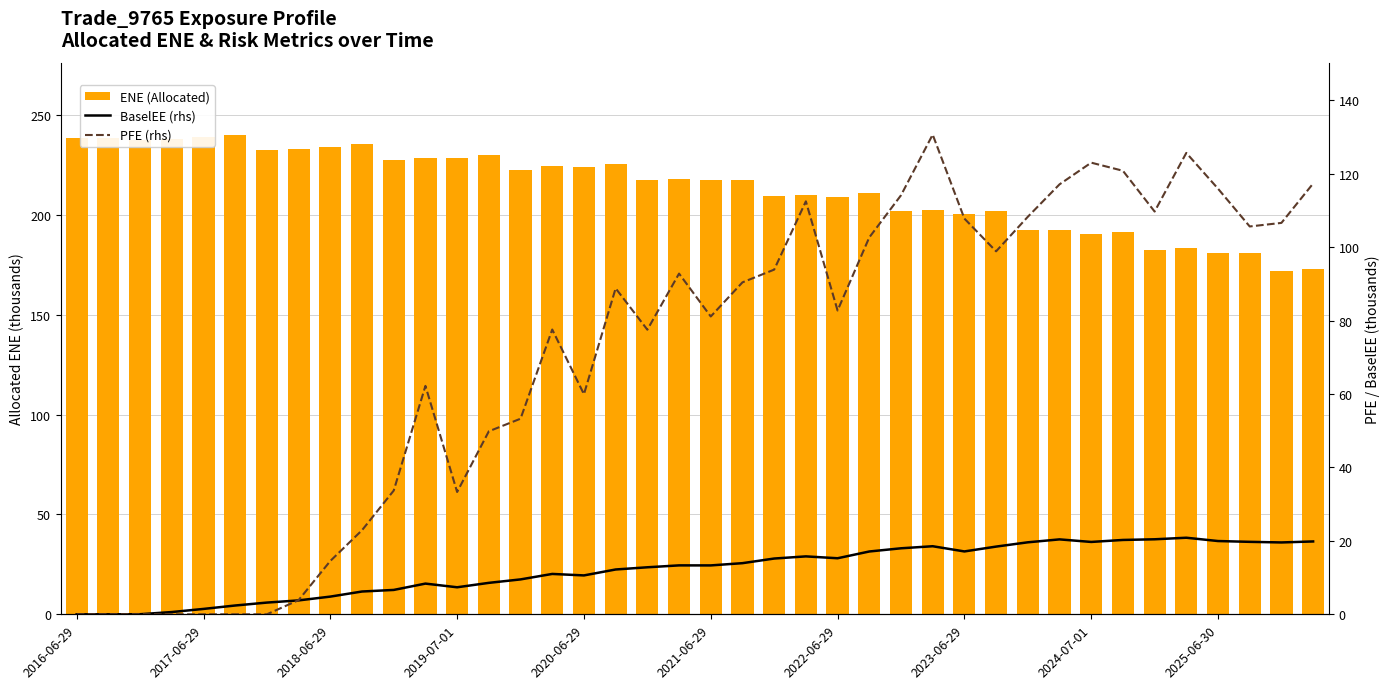

How many values in the BaselEE (rhs) series are below 13?

19